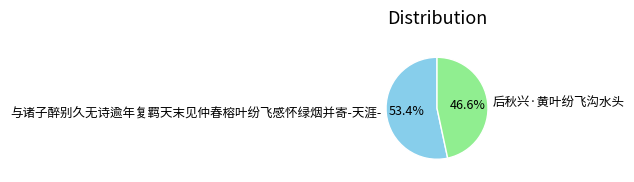

To the nearest percent, what portion does 后秋兴·黄叶纷飞沟水头 represent?

47%